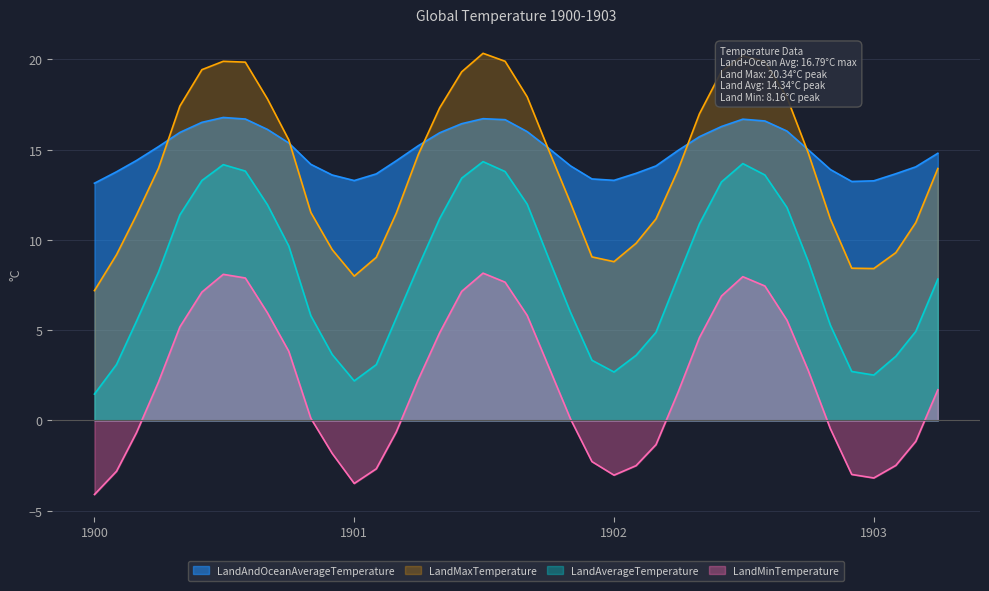

How many values in the LandMinTemperature series are below 2?

20